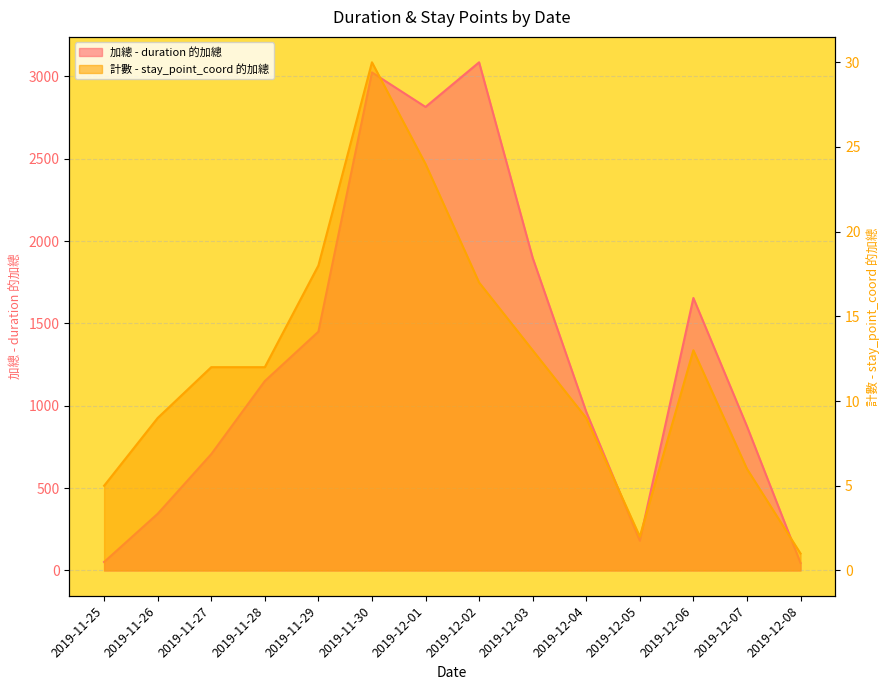

Between 2019-12-05 and 2019-12-06, which series saw the biggest shift?

加總 - duration 的加總